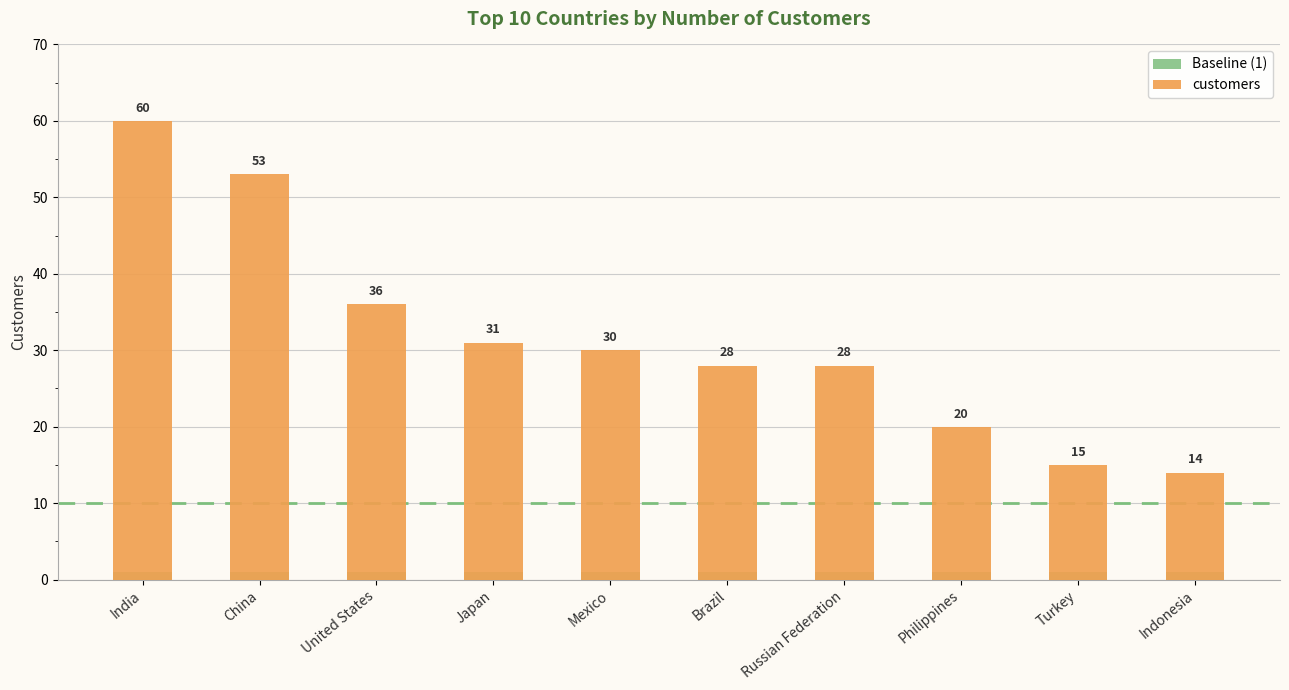

At which category is the sum across all series the highest?

India